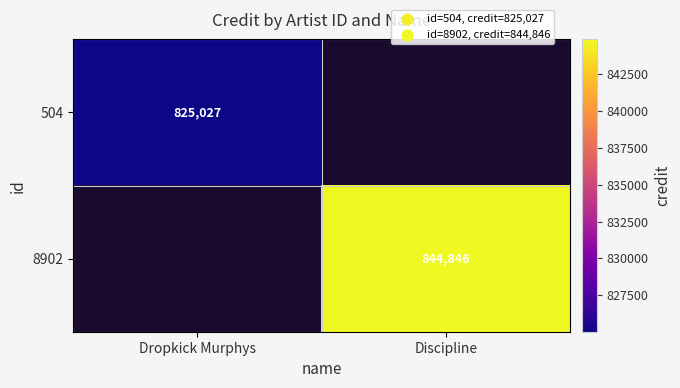

Is it true that 8902 equals 1481354 at Discipline?

False